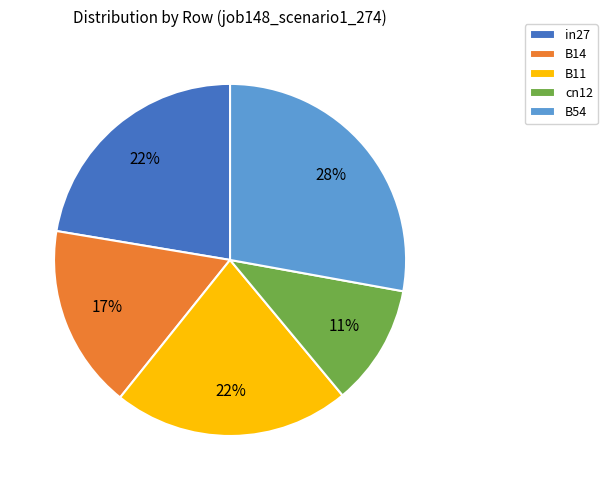

How many segments does this pie chart have?

5